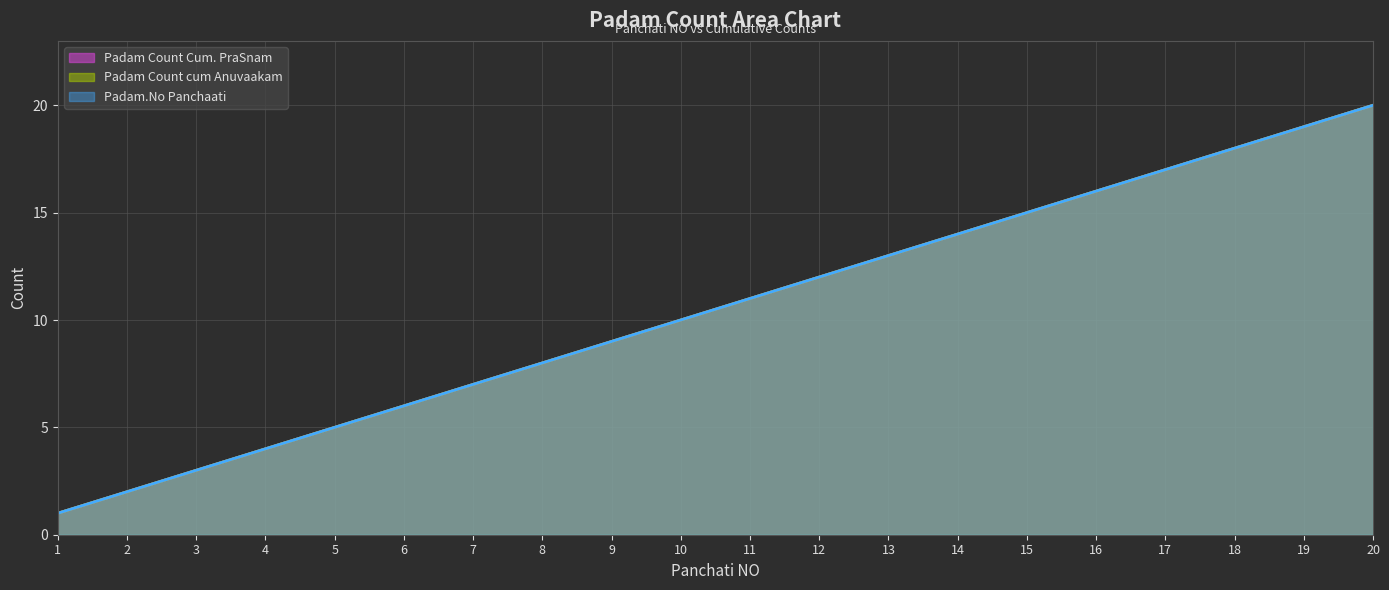

True or false: Padam Count Cum. PraSnam and Padam Count cum Anuvaakam cross at least once.

False